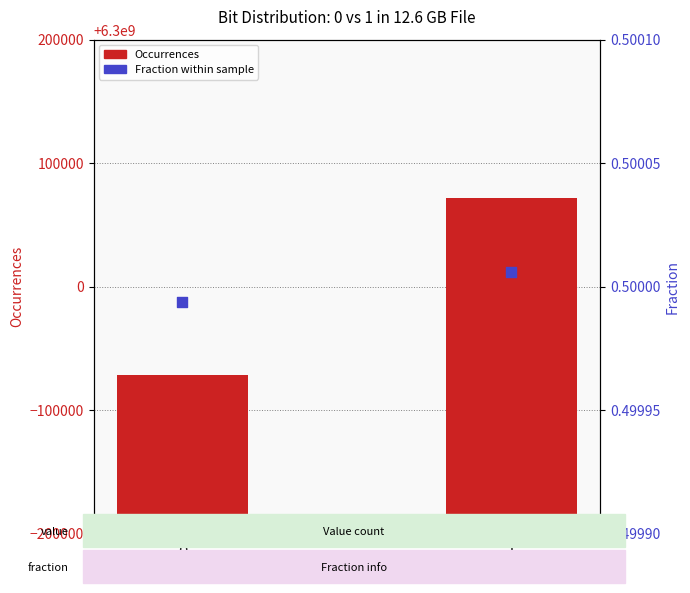

Which series has the largest total across all categories?

Occurrences